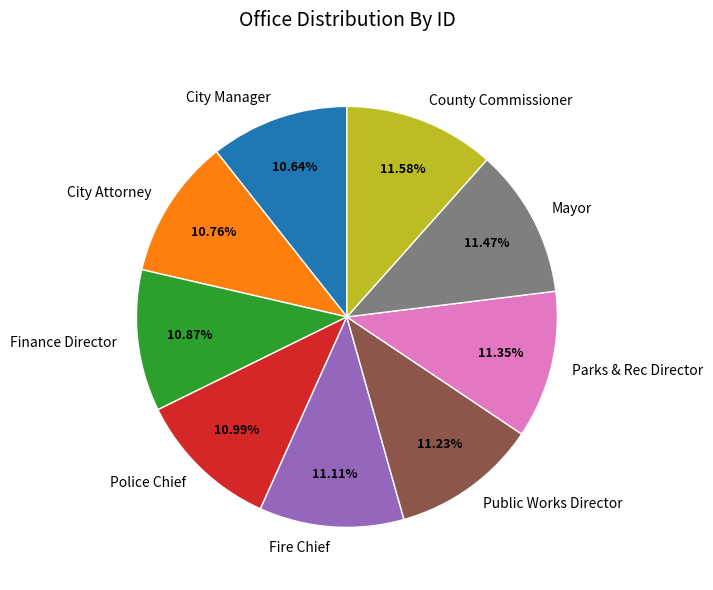

How many slices are in this pie chart?

9